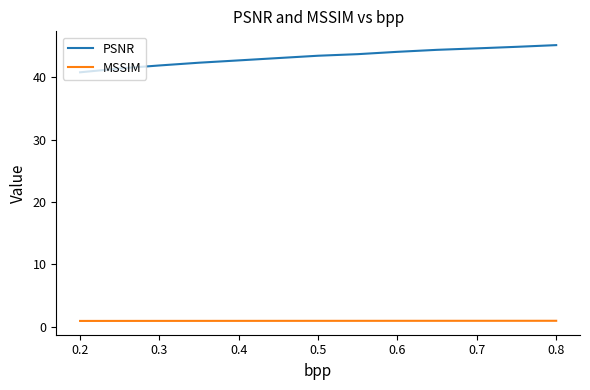

Rank the series by their maximum value, from lowest to highest.

MSSIM, PSNR